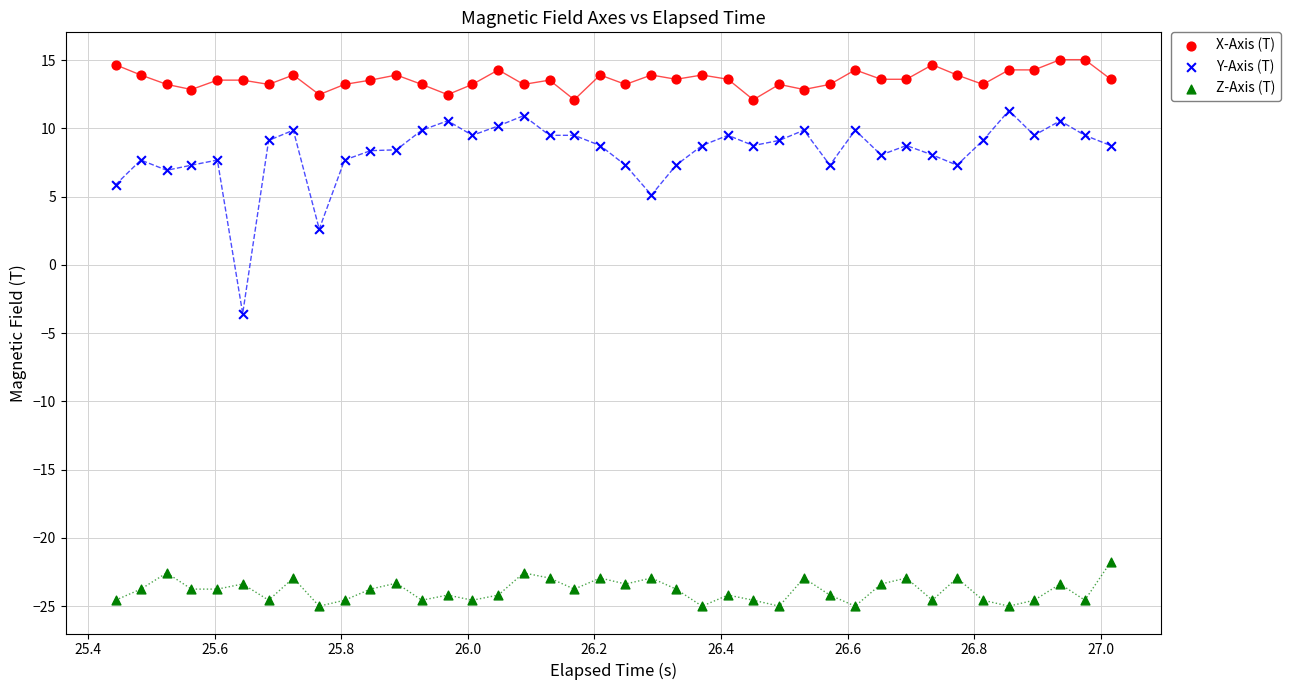

What is the X range (max minus min) for the scatter plot?

1.6